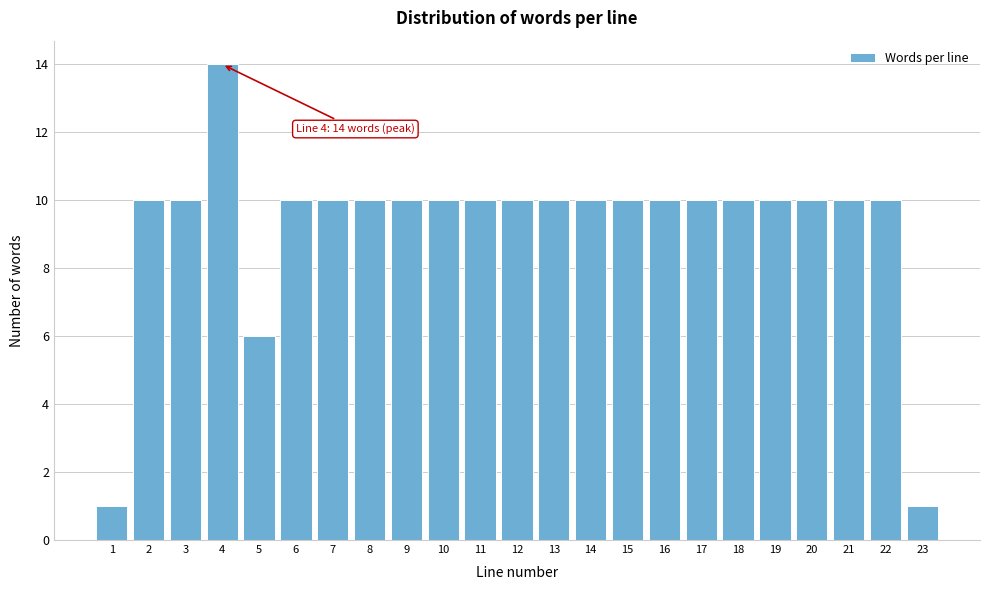

Reading left to right, list all the values displayed in this chart.

1	10	10	14	6	10	10	10	10	10	10	10	10	10	10	10	10	10	10	10	10	10	1